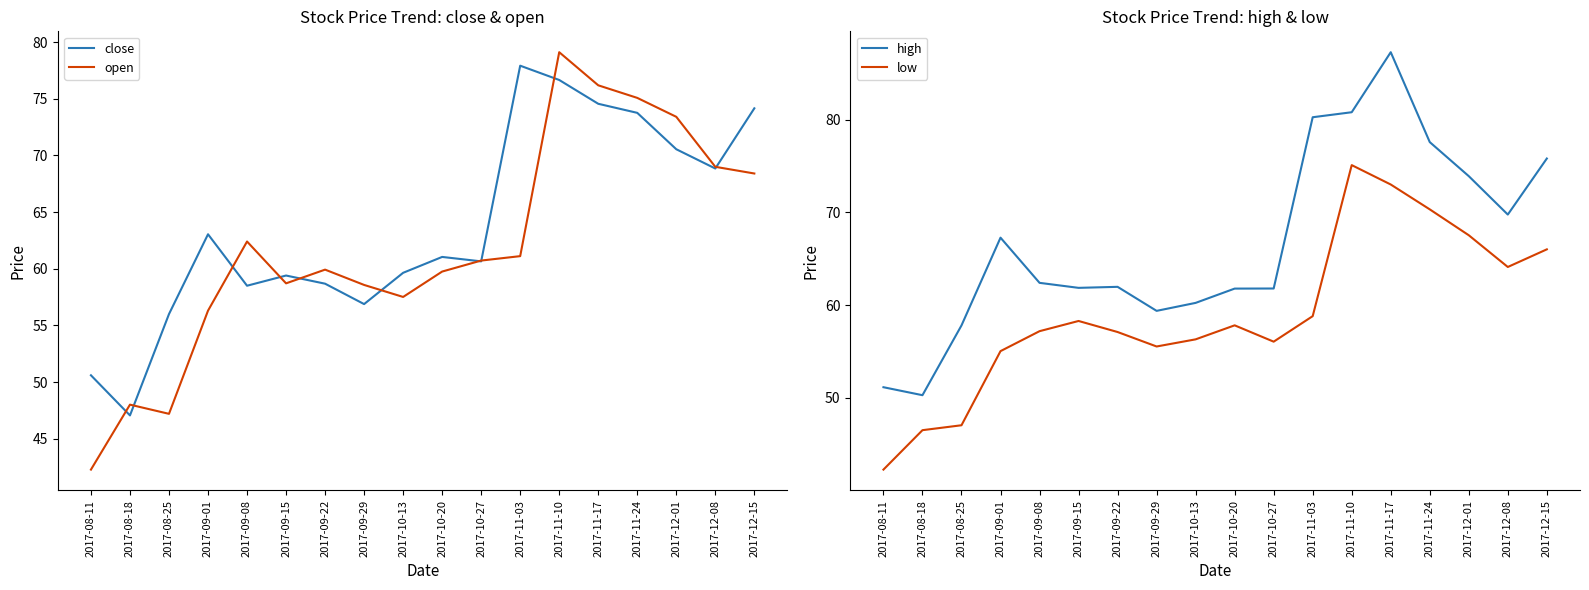

What is the total value across all series at 2017-08-18?

191.9